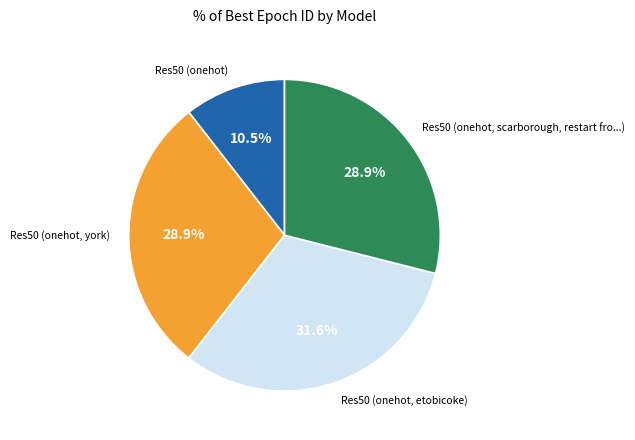

Is there a majority slice in this chart?

No